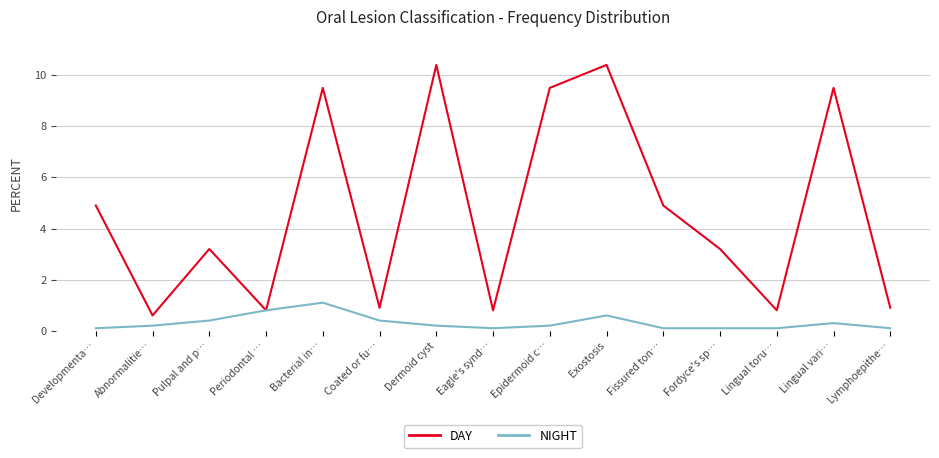

True or false: NIGHT has a value of 0.1 at Eagle's synd….

True